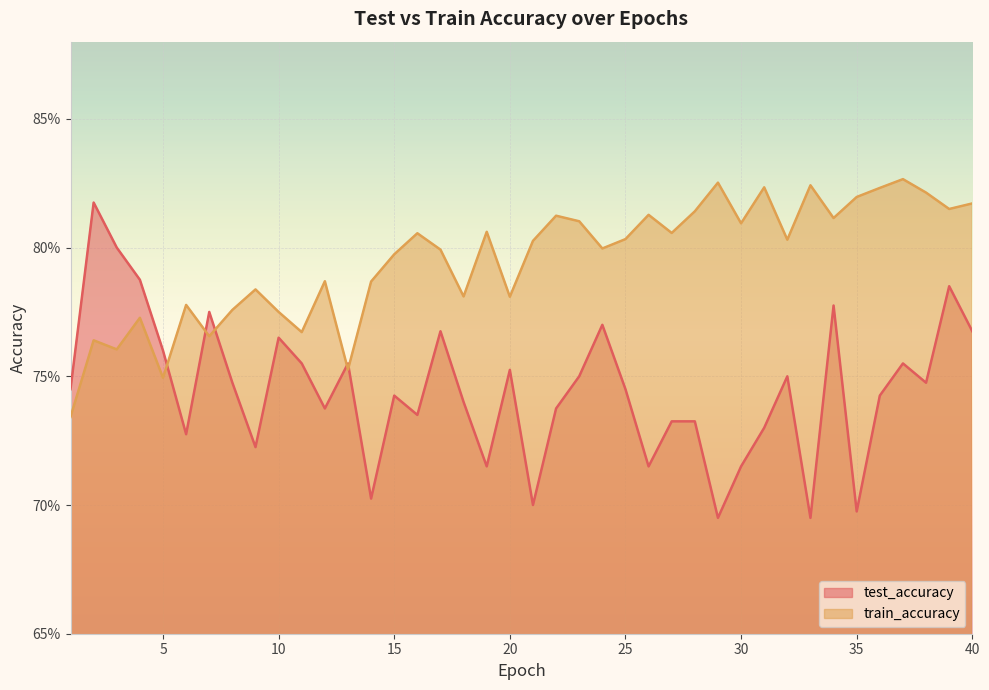

Which series has the largest total across all categories?

train_accuracy